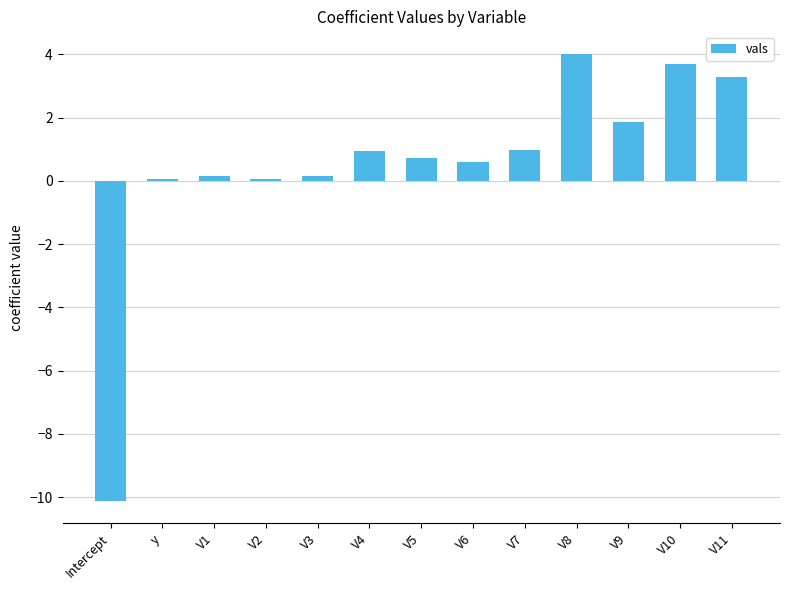

The chart shows a value of 1.9 at V9. True or false?

True